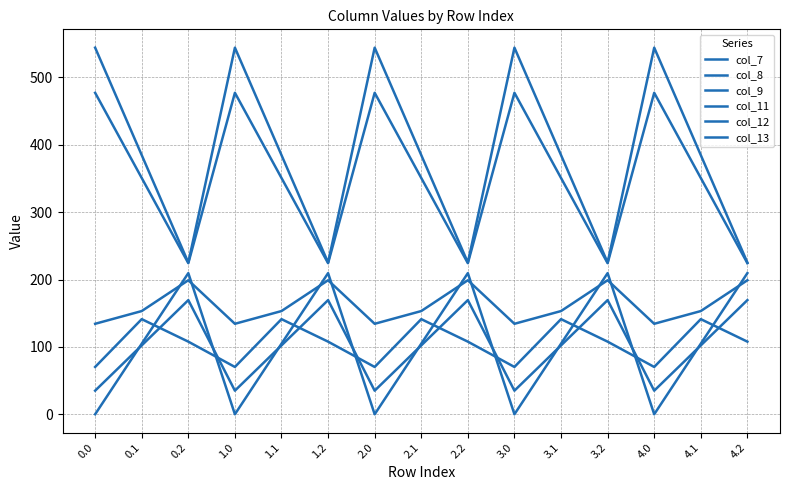

How many lines are shown in the chart?

6